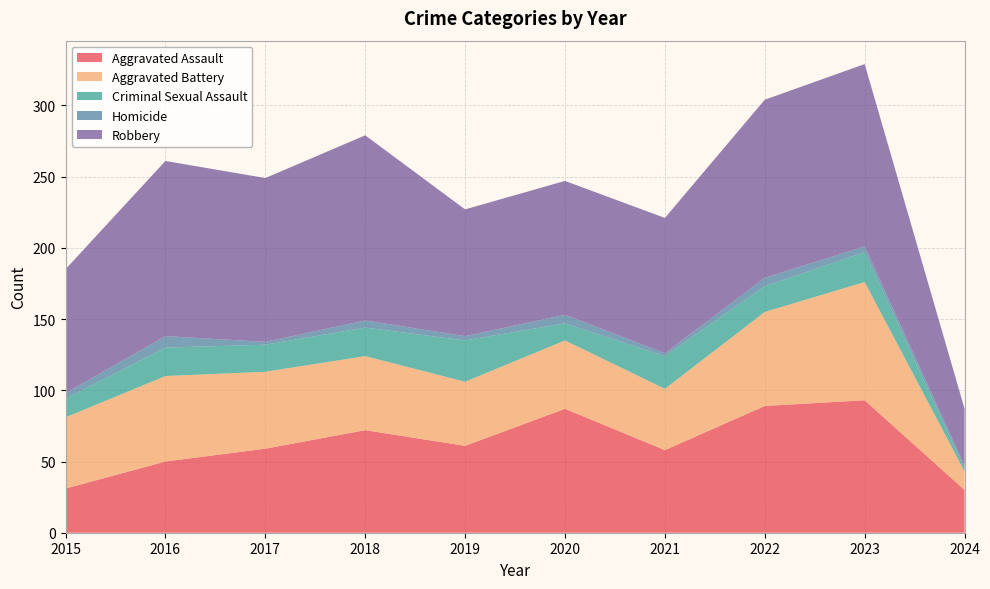

Reading left to right, list all the values displayed in this chart.

Aggravated Assault: 2015=31	2016=50	2017=59	2018=72	2019=61	2020=87	2021=58	2022=89	2023=93	2024=30
Aggravated Battery: 2015=50	2016=60	2017=54	2018=52	2019=45	2020=48	2021=43	2022=66	2023=83	2024=13
Criminal Sexual Assault: 2015=13	2016=20	2017=19	2018=20	2019=29	2020=12	2021=23	2022=18	2023=21	2024=2
Homicide: 2015=4	2016=8	2017=2	2018=5	2019=3	2020=6	2021=2	2022=6	2023=4	2024=2
Robbery: 2015=87	2016=123	2017=115	2018=130	2019=89	2020=94	2021=95	2022=125	2023=128	2024=40